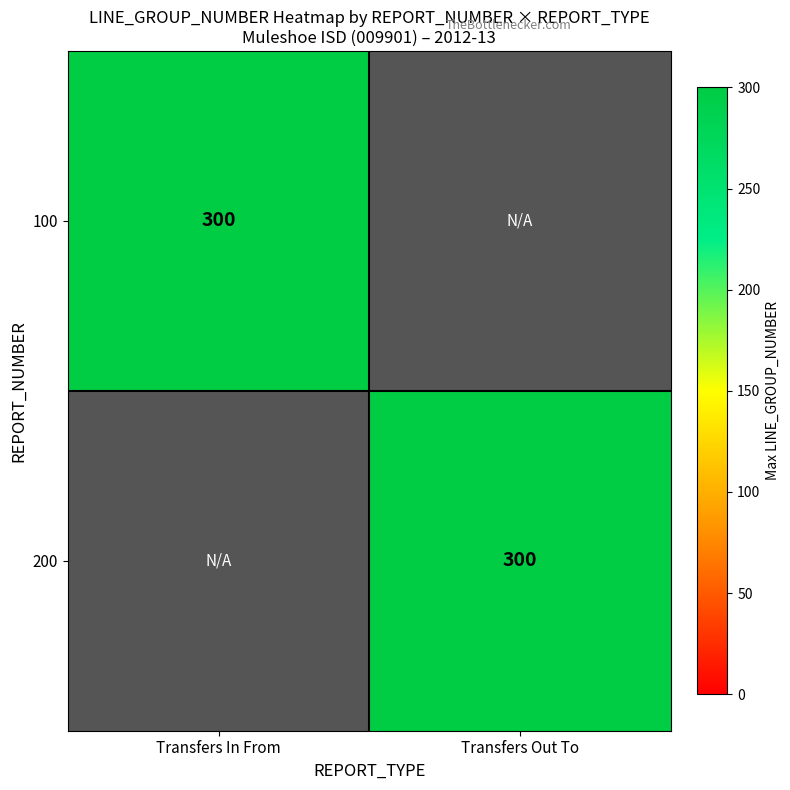

True or false: Transfers In From has a value of 42 at 0.

False